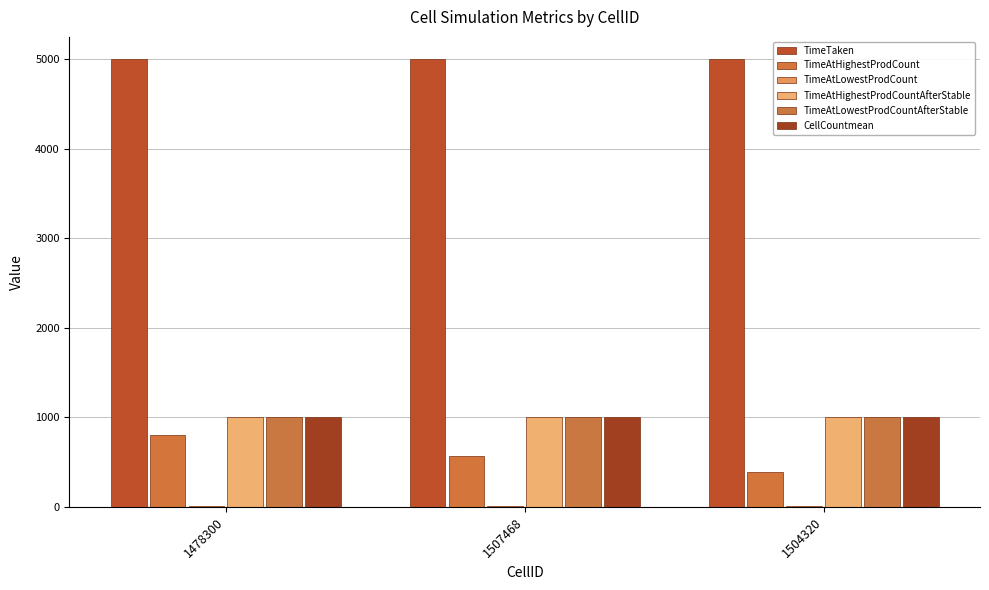

What is the sum of all TimeAtLowestProdCount values?

19.0